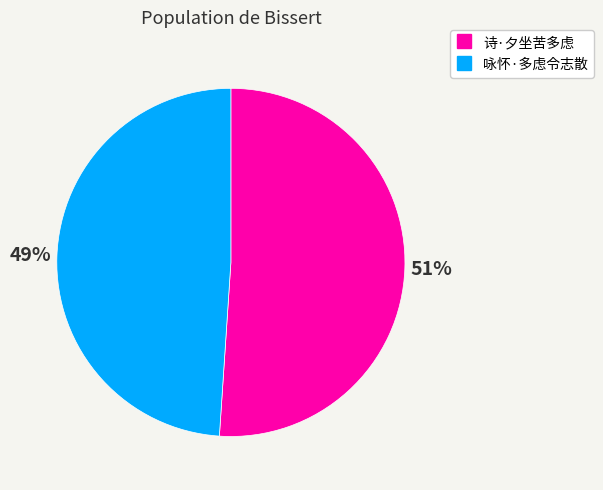

What percentage is the 诗·夕坐苦多虑 slice, to the nearest percent?

51%